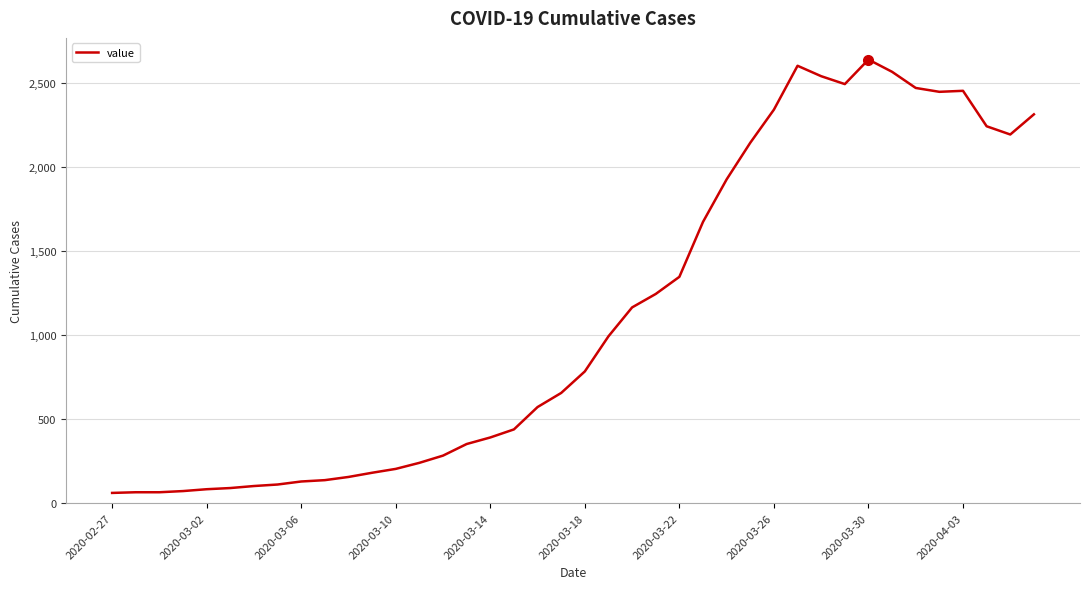

What is the difference between the maximum and minimum values?

2579